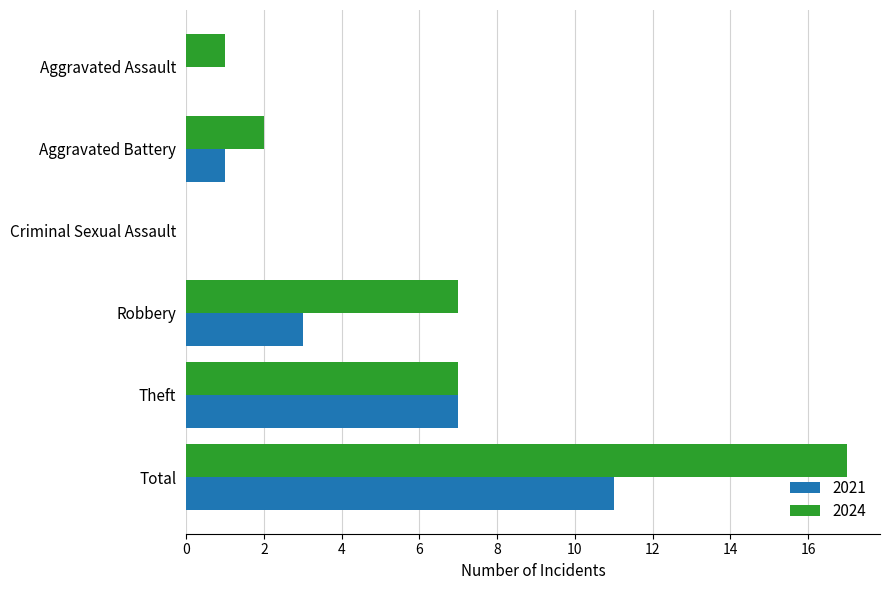

What is the highest value of the 2021 series?

11